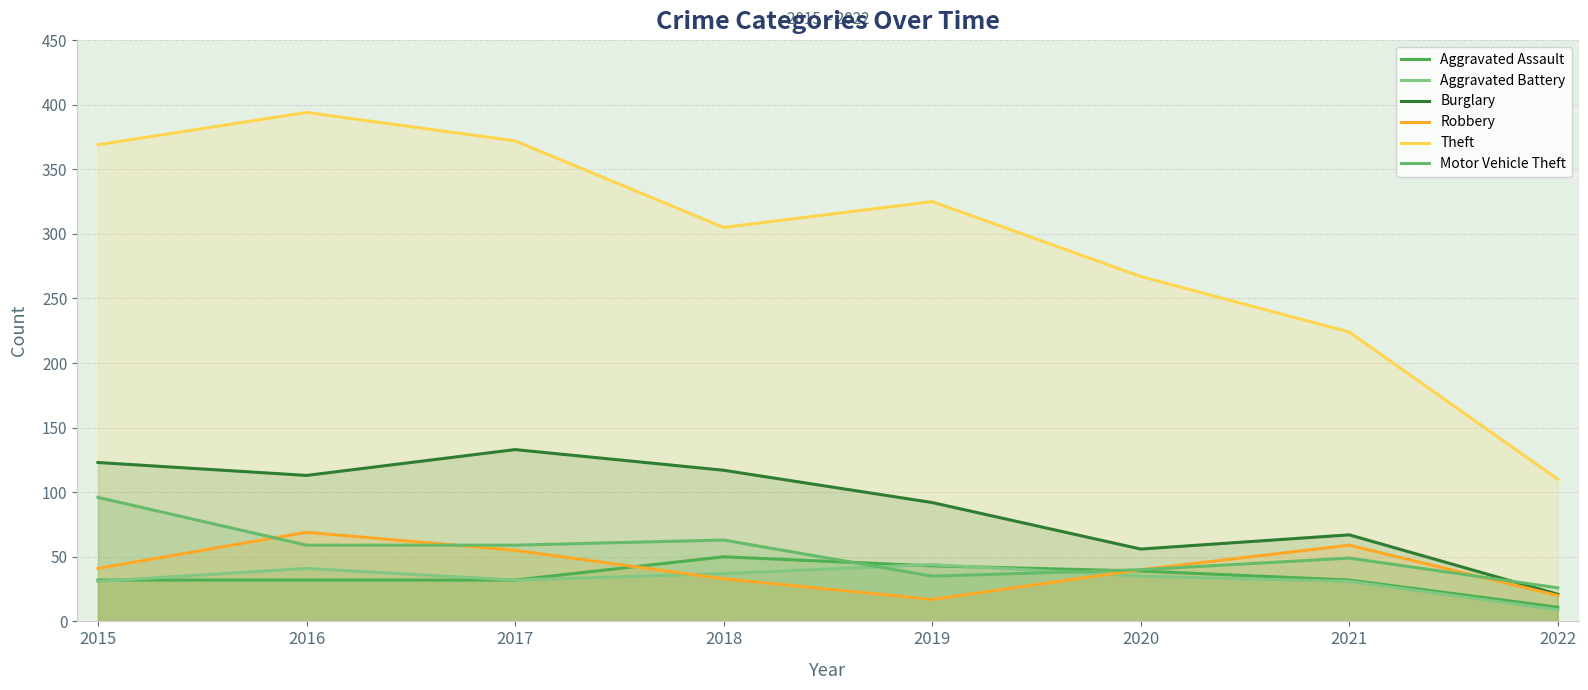

Between 2016 and 2020, which is larger?

2020